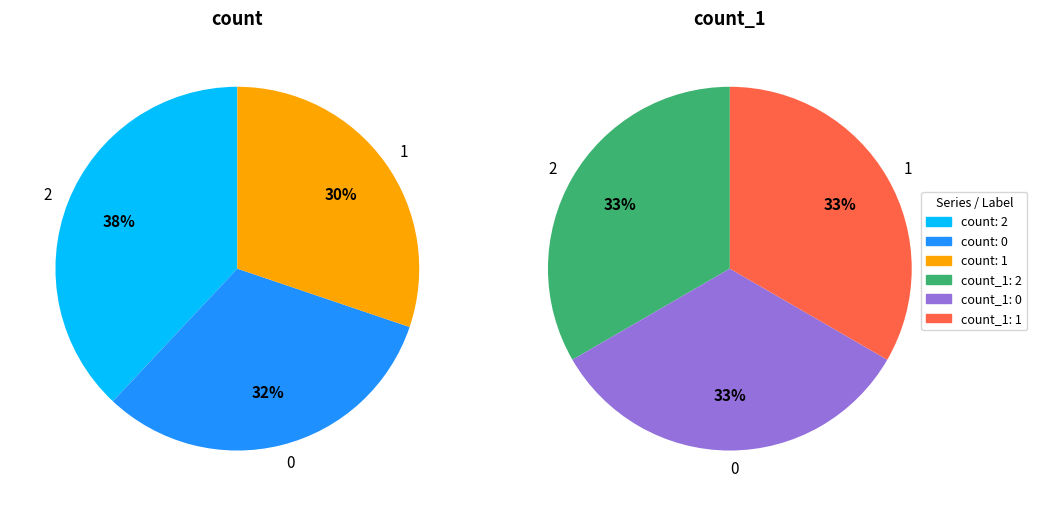

Do 0 and 1 together represent more than half of the pie?

Yes